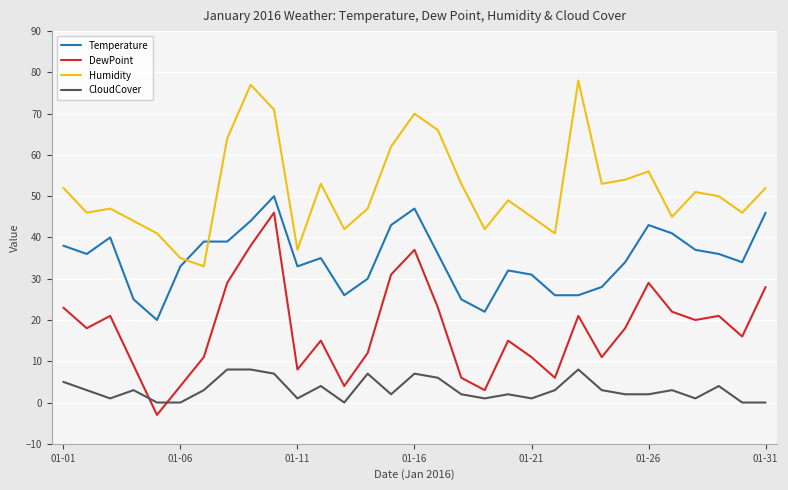

What is the smallest value displayed?

-3